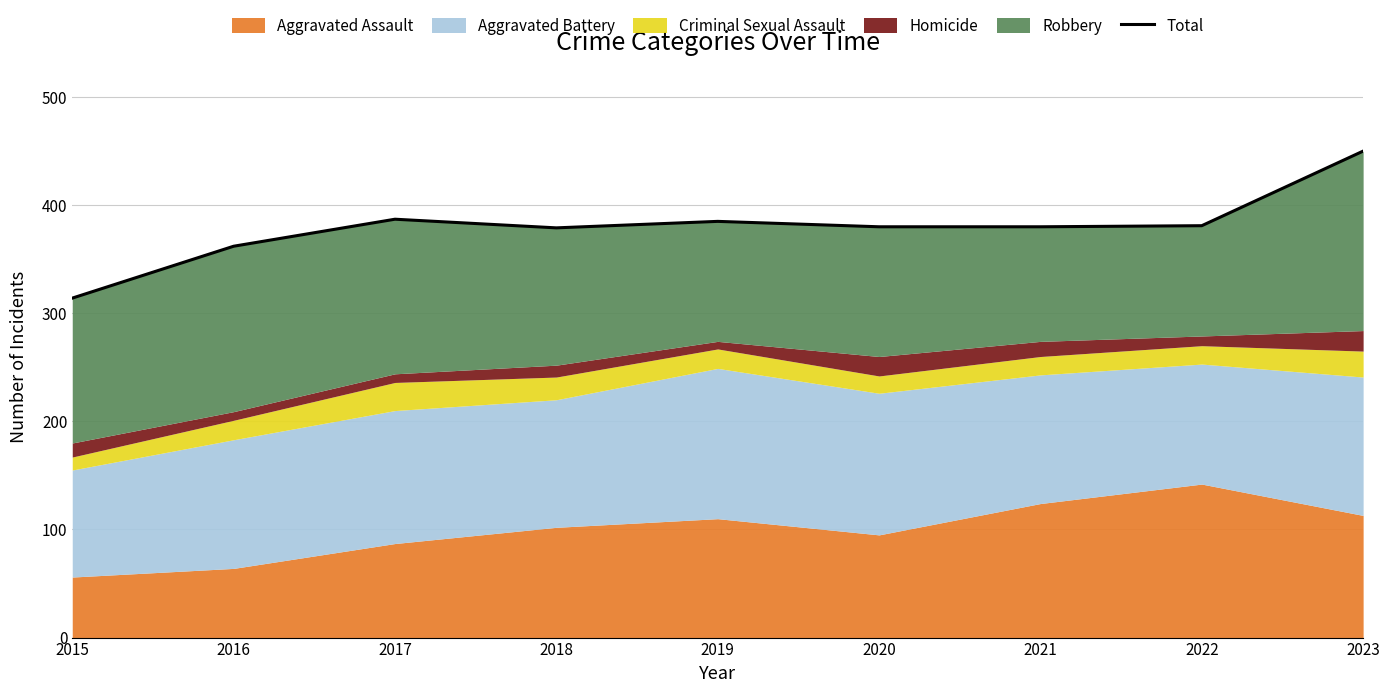

True or false: the data has more than 1 interior local peaks.

True